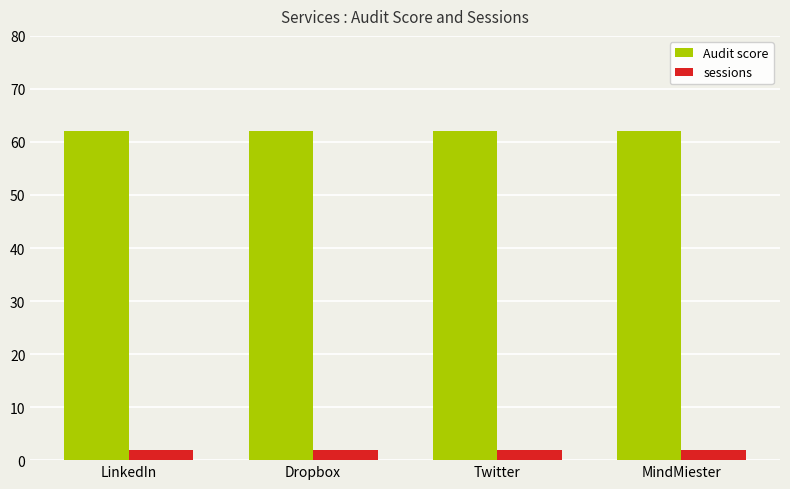

The value of Audit score at Twitter is 96. True or false?

False